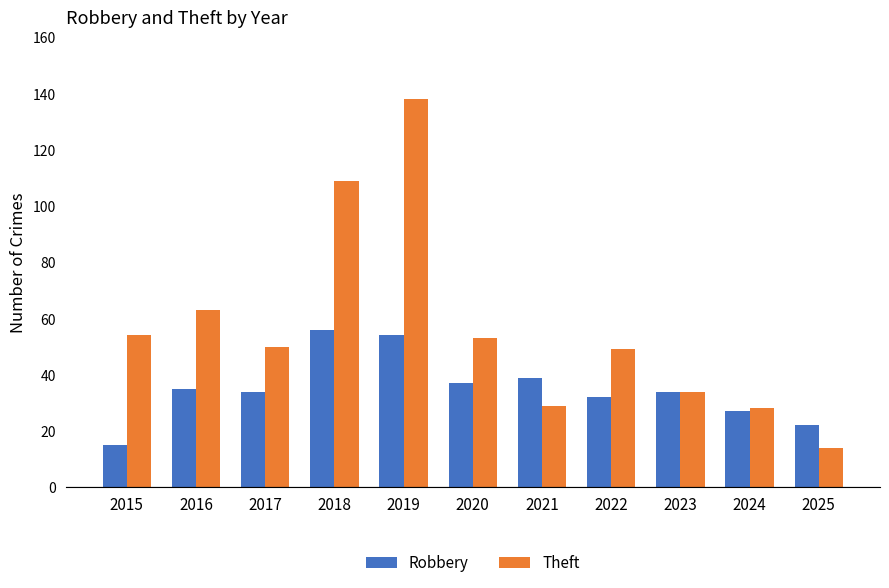

Rank the series by their maximum value, from highest to lowest.

Theft, Robbery